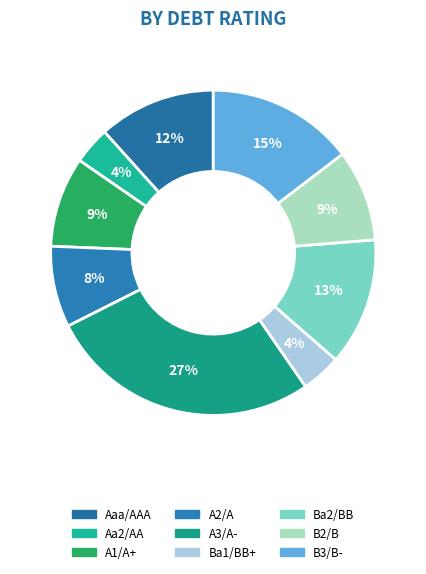

To the nearest percent, what portion does Aaa/AAA represent?

12%